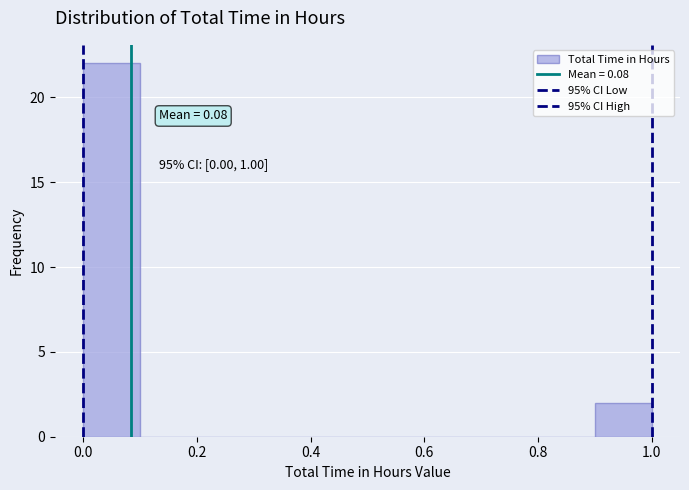

Over which range of the x-axis is the bar tallest?

0.0 to 0.1